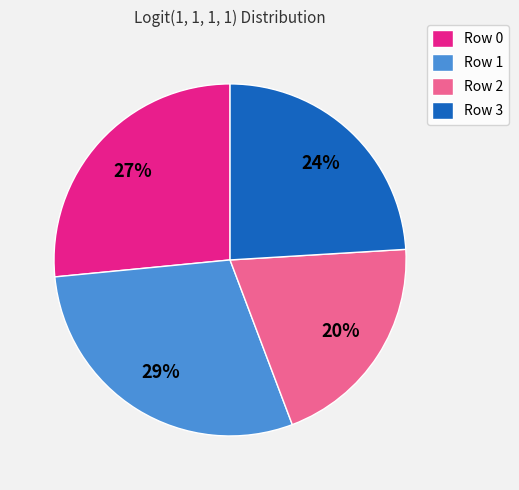

Does any single category account for the majority?

No